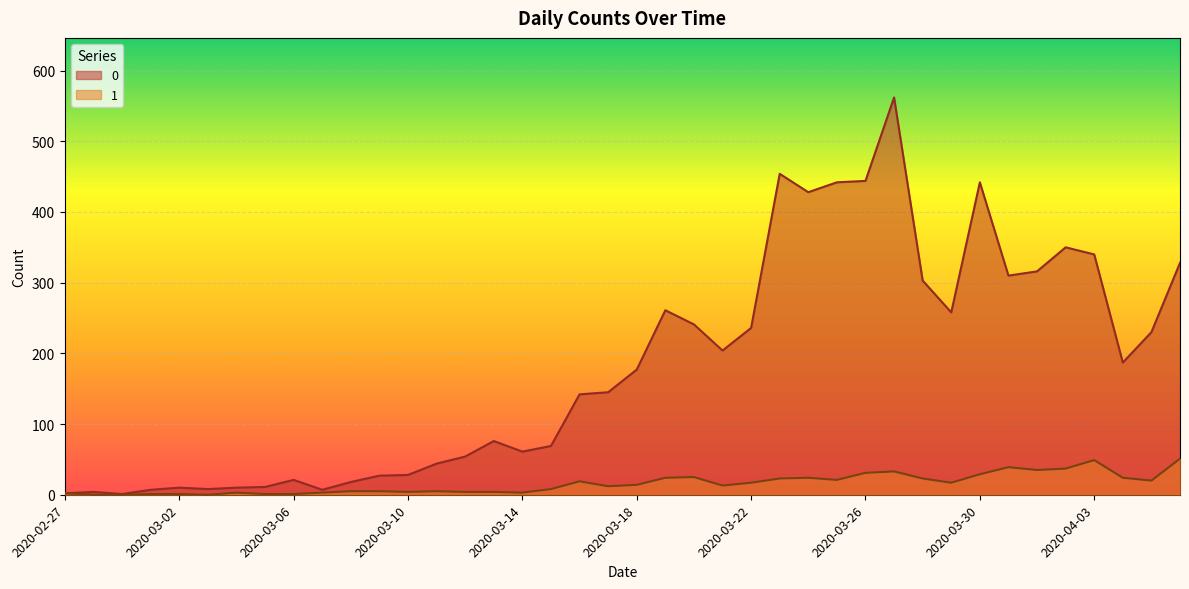

At how many categories does at least one series exceed 278?

12